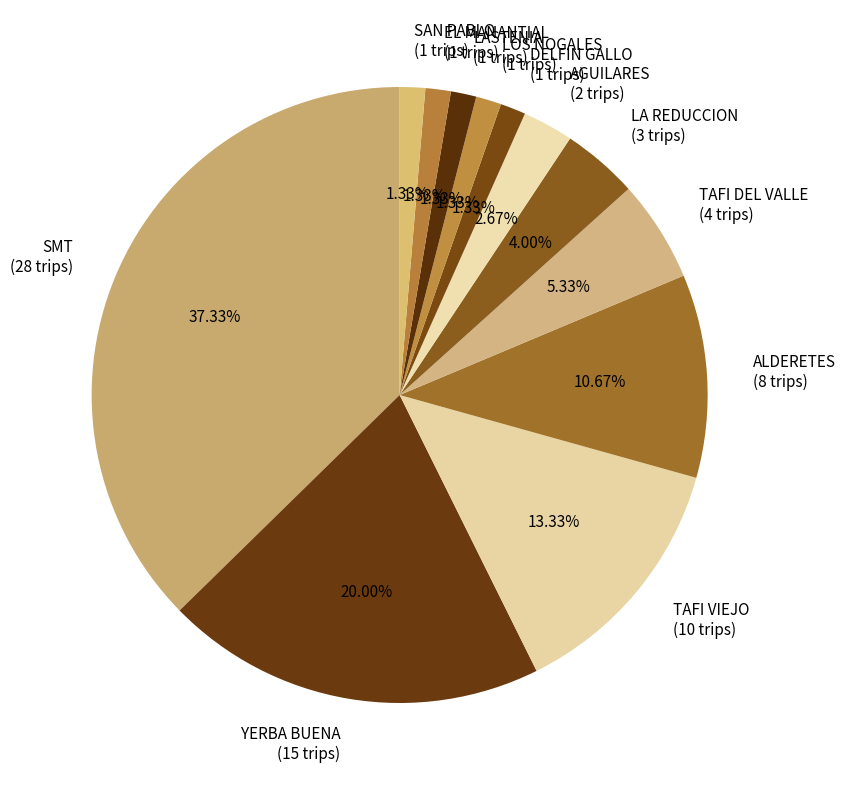

Is TAFI VIEJO the majority of the pie?

No